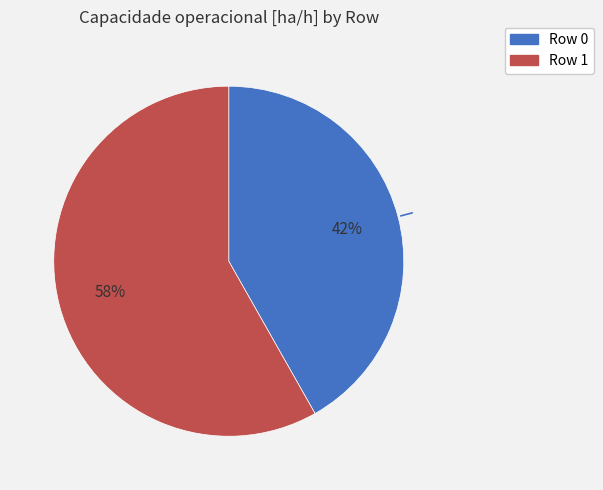

To the nearest percent, what is the average slice percentage?

50%